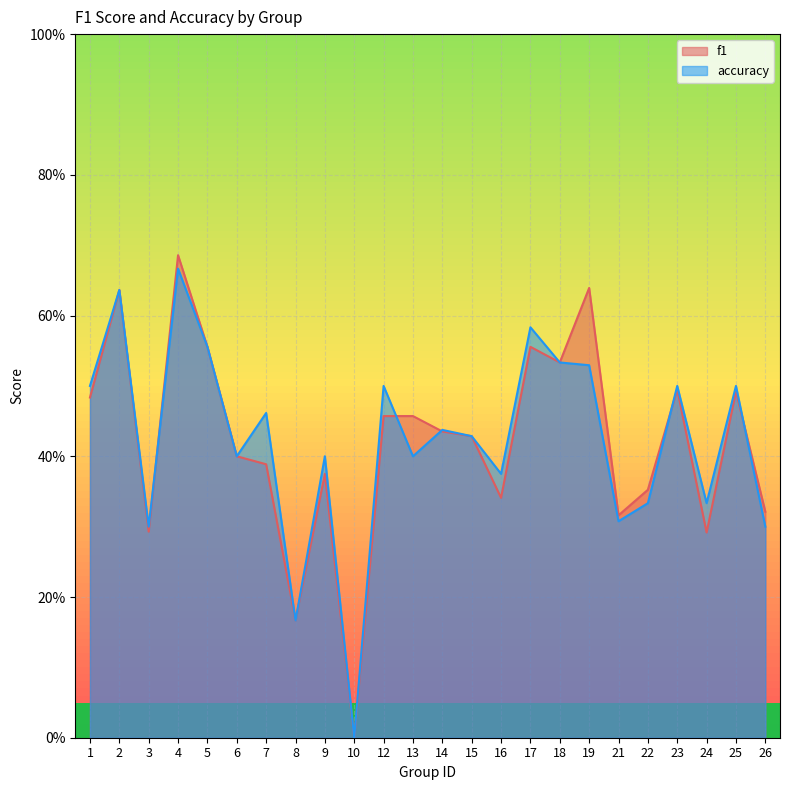

What is the difference between the maximum and minimum values in the f1 series?

0.7